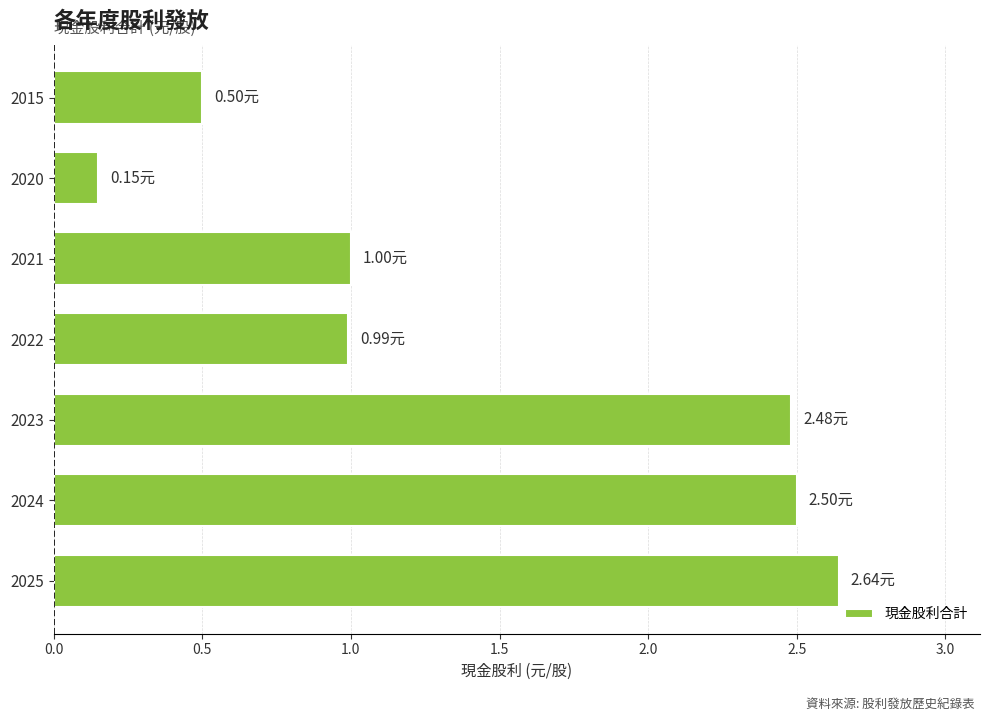

What is the difference between the maximum and minimum values?

2.5